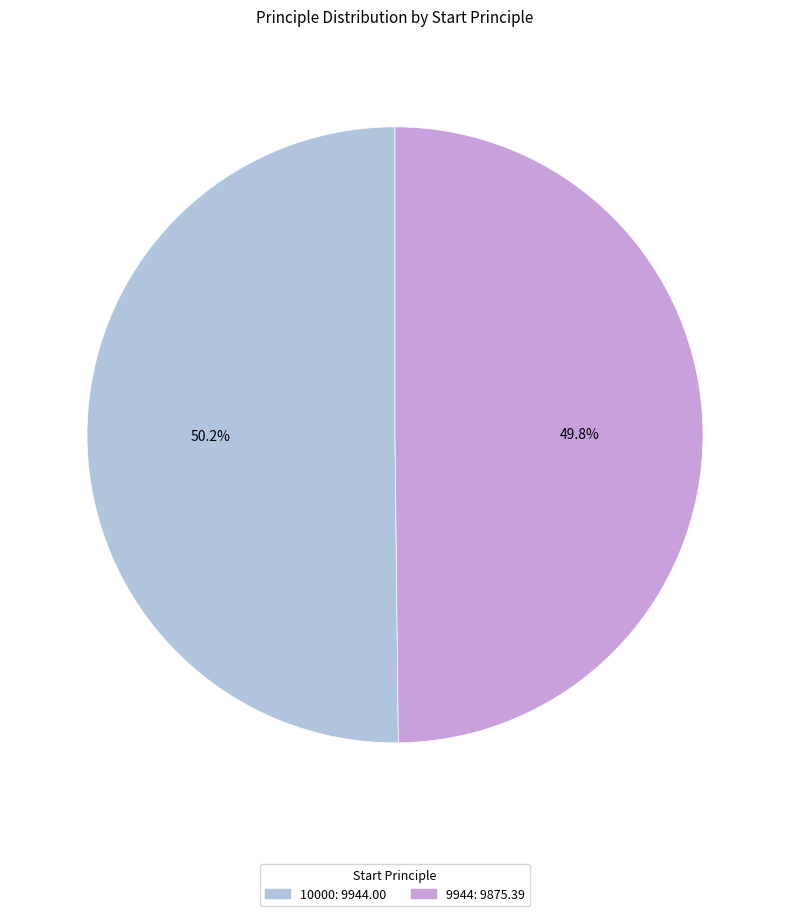

Approximately how many times larger is the value at 10000: 9944.00 compared to 9944: 9875.39?

1.0